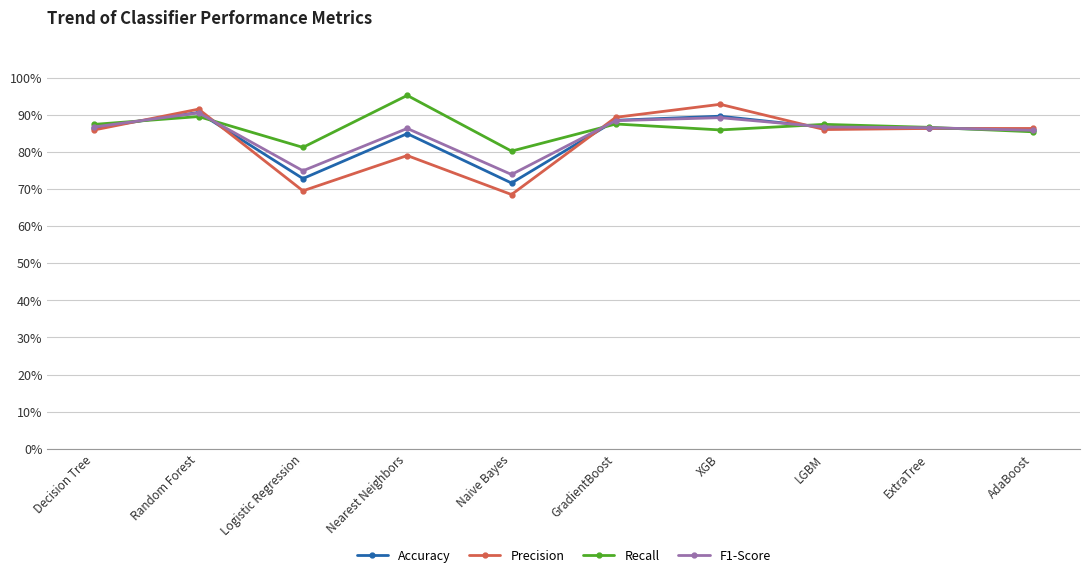

What position from the left is ExtraTree?

9